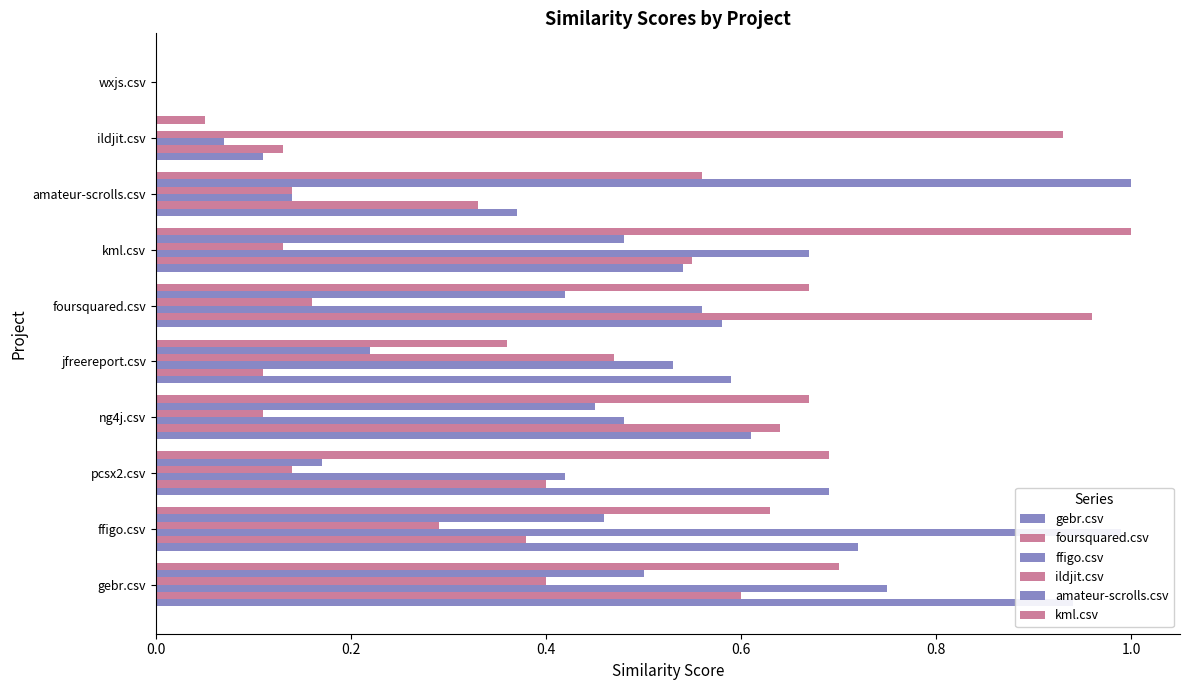

The value of ildjit.csv at wxjs.csv is 0.0. True or false?

True